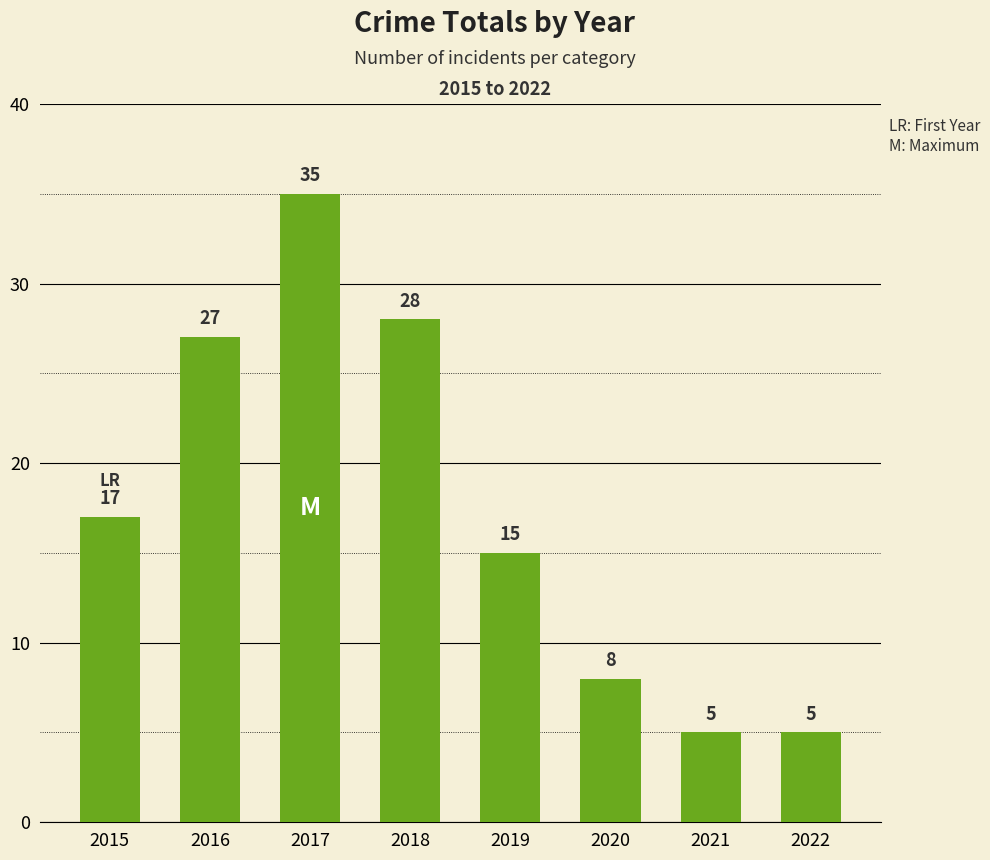

The value at 2015 is 17. True or false?

True